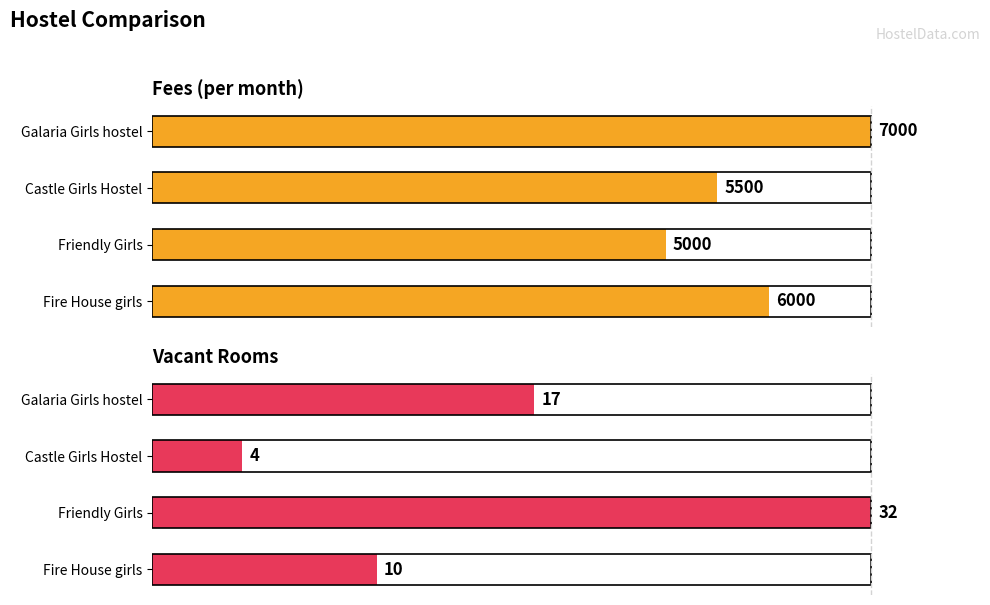

The value of Fees at Galaria Girls hostel is 164.0. True or false?

False